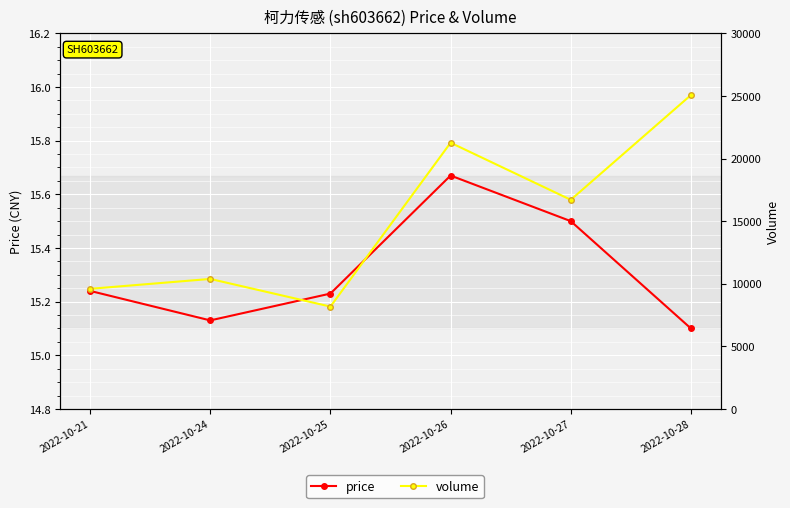

At which category does the chart reach its peak across all series?

2022-10-28